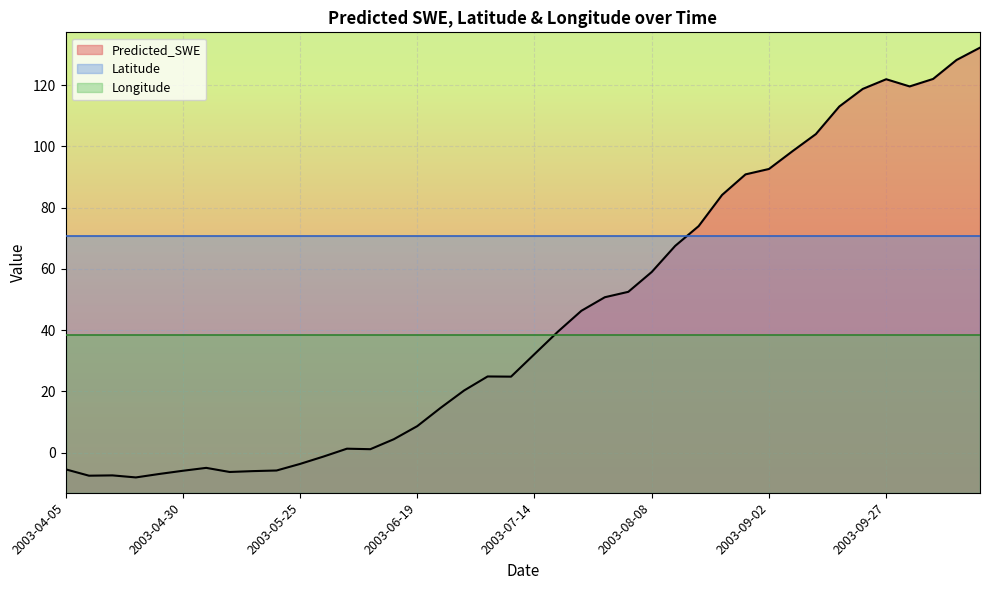

How many categories are shown in the chart?

40